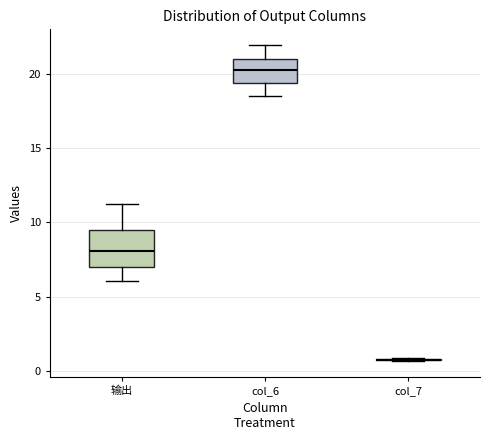

Reading left to right, transcribe this box plot: for each box, give where its median line is, the range the box spans, and where its two whiskers end, as read against the y-axis. The values are not printed on the chart, so give them approximately, as read against the axis.

输出: median 8.0, box 7.0 to 9.5, whiskers 6.0 to 11.5
col_6: median 20.0, box 19.5 to 21.0, whiskers 18.5 to 22.0
col_7: box collapsed to a line at 1.0, whiskers 0.5 to 1.0